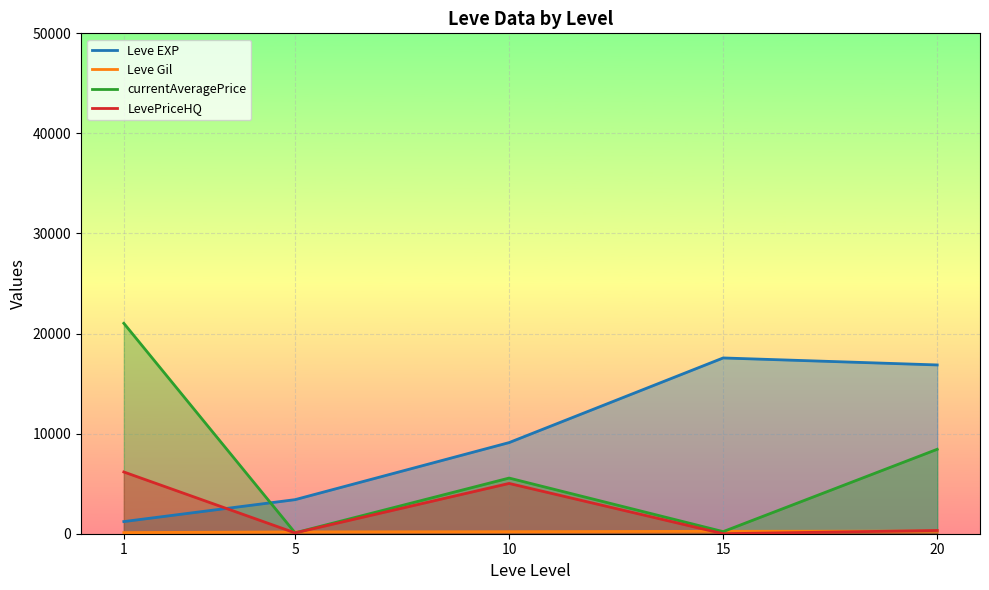

List the series in order of their overall mean, lowest first.

Leve Gil, LevePriceHQ, currentAveragePrice, Leve EXP